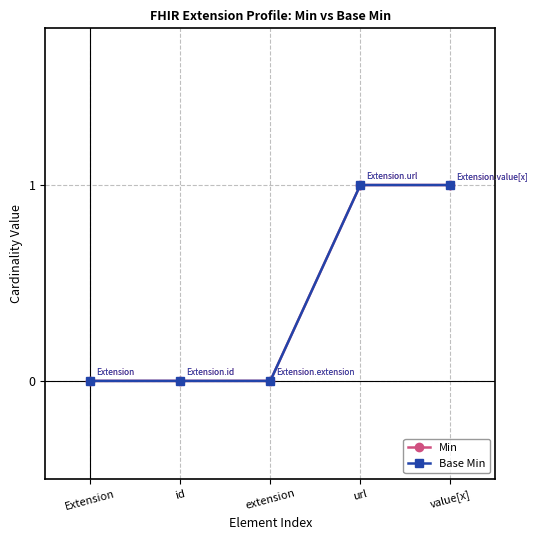

Does the chart have visible grid lines?

Yes